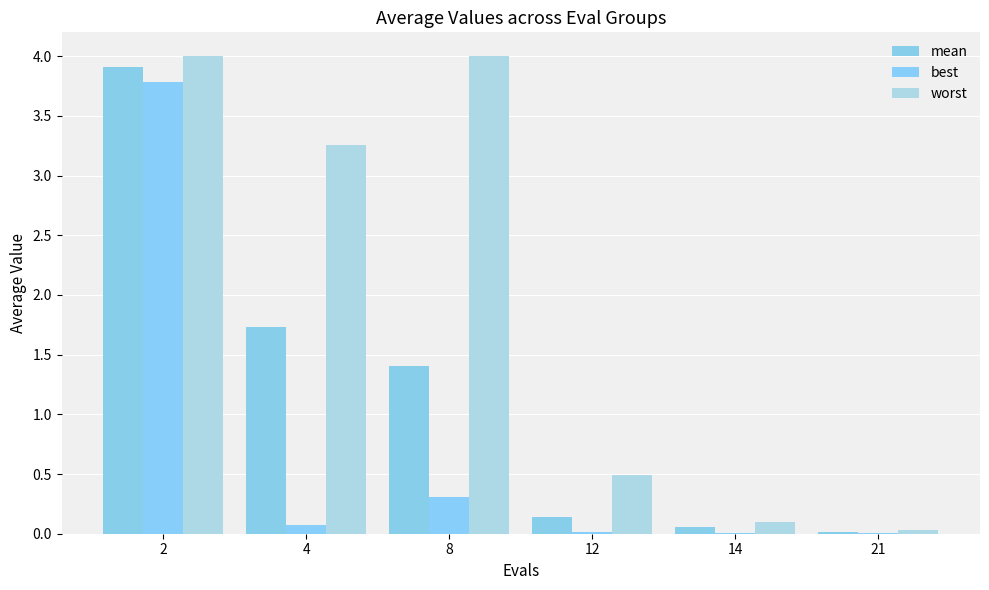

What is the difference between the worst values at 21 and 14?

0.1